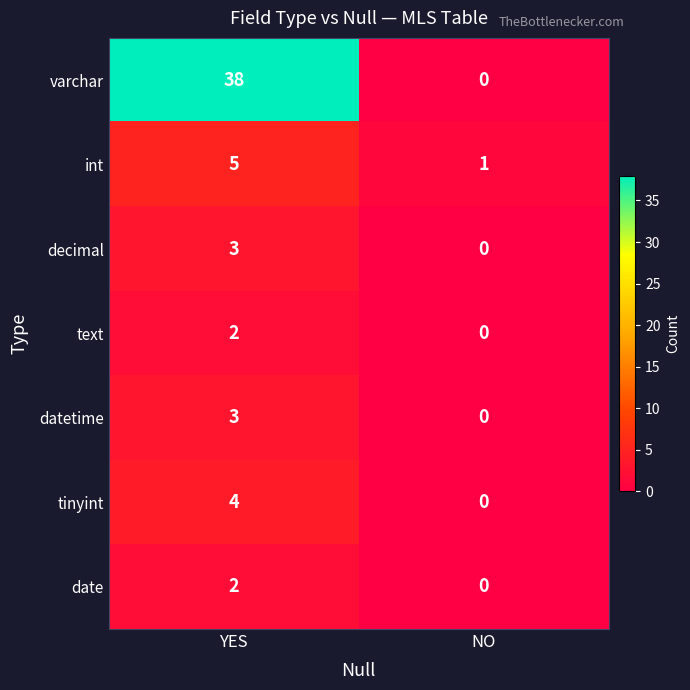

Reading left to right, transcribe all the data shown in this chart.

varchar: 38	0
int: 5	1
decimal: 3	0
text: 2	0
datetime: 3	0
tinyint: 4	0
date: 2	0